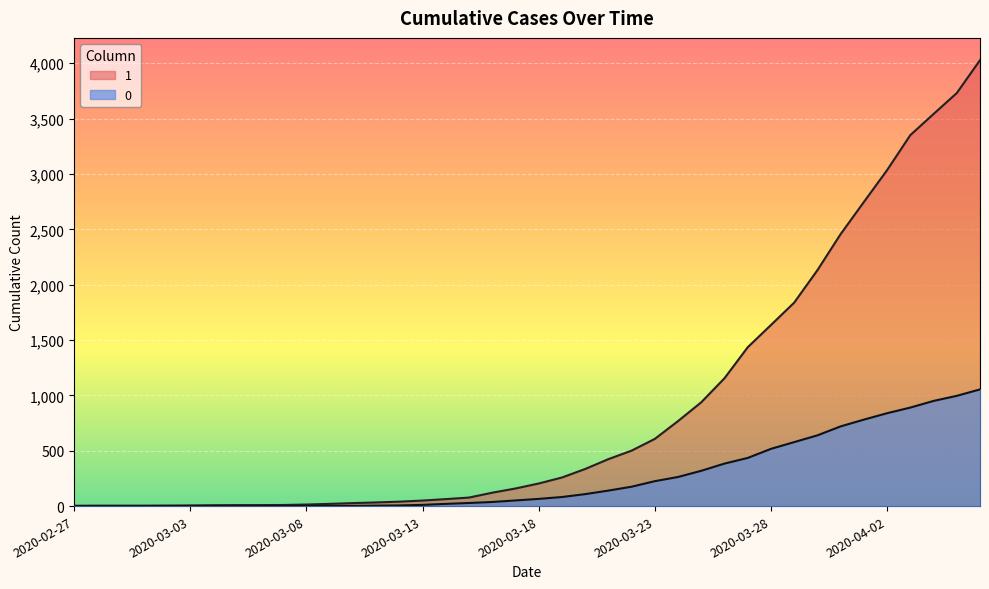

How many categories are shown in the chart?

40